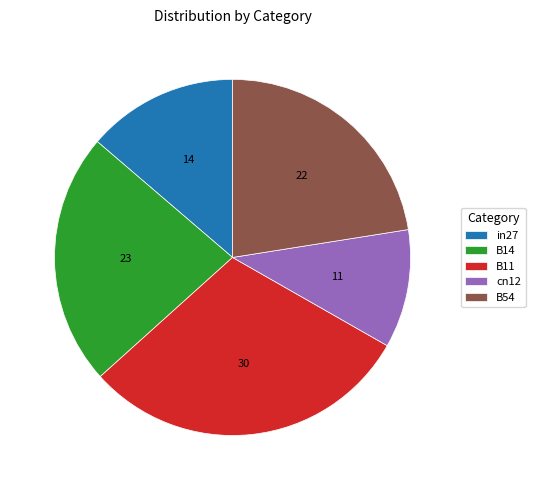

How many slices are in this pie chart?

5